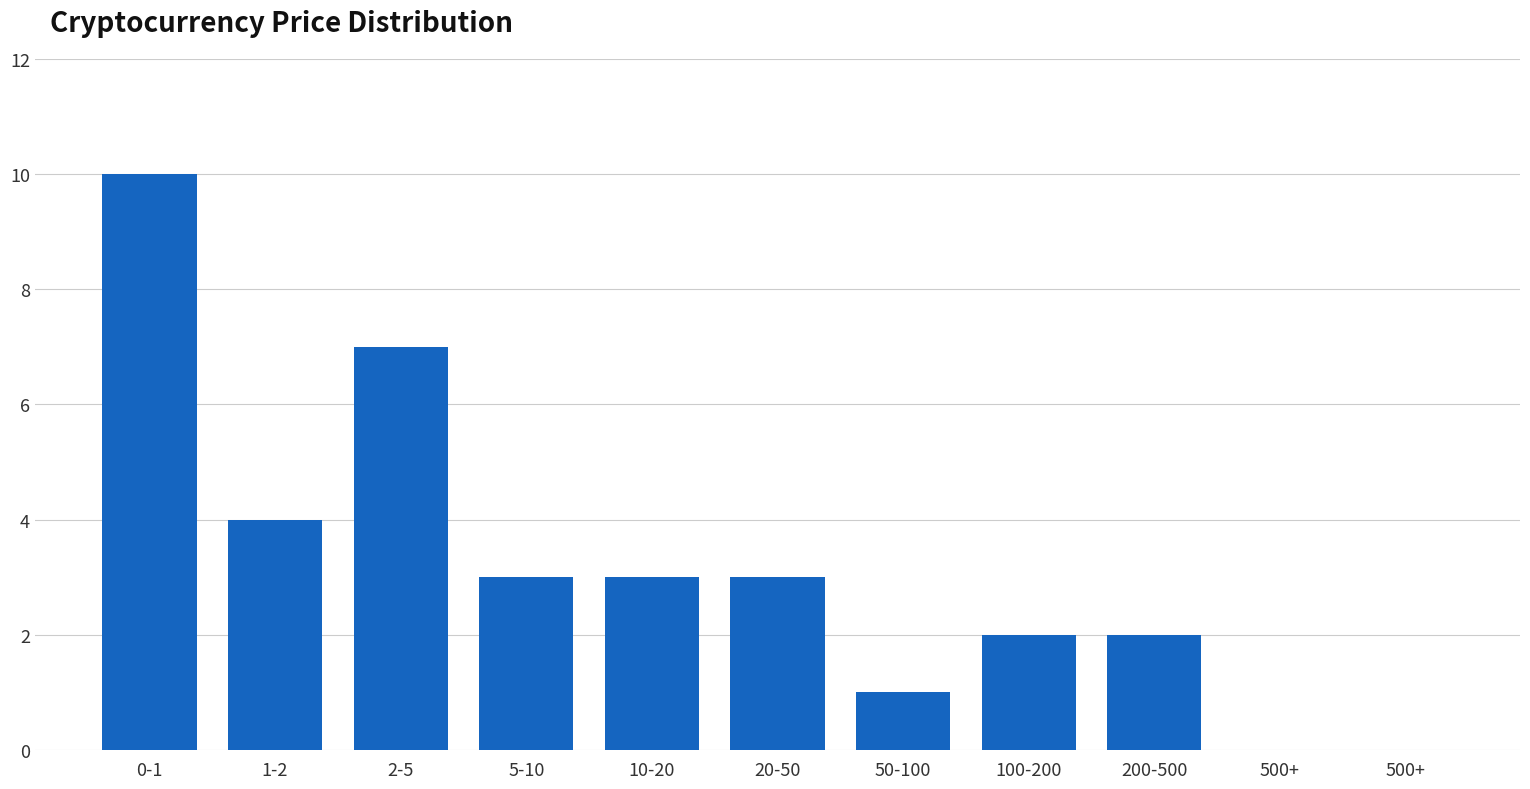

Count the number of categories in the chart.

11